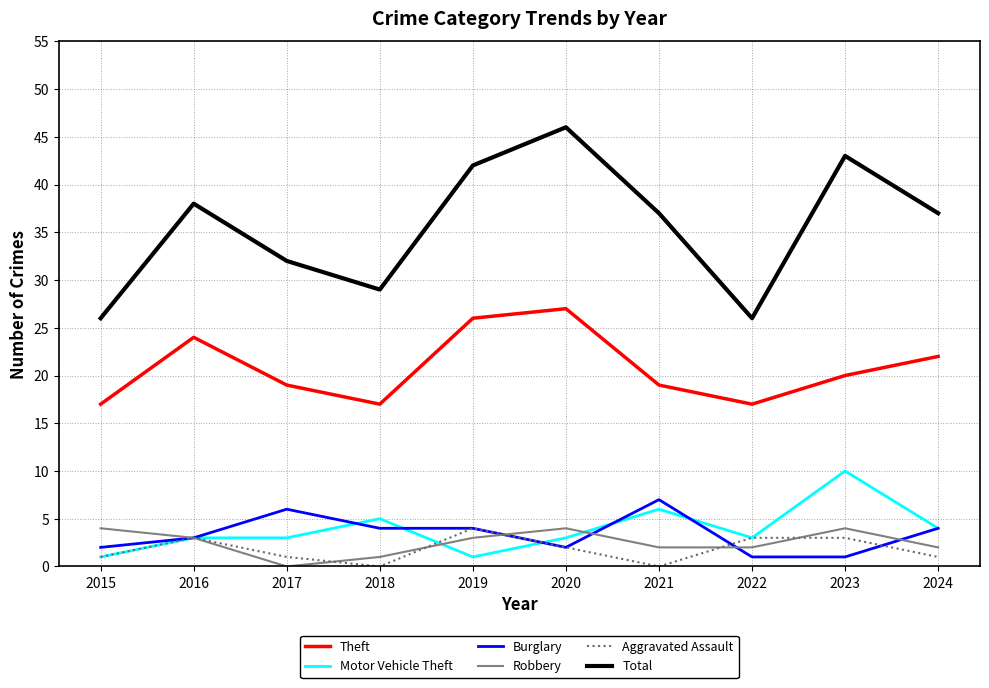

True or false: Motor Vehicle Theft and Theft intersect in this chart.

False